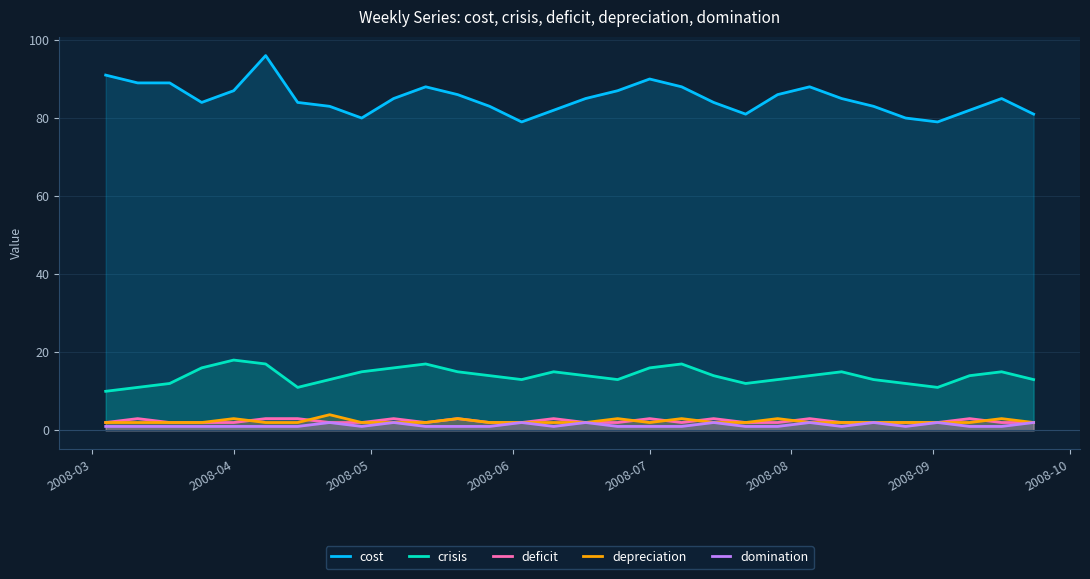

Which series has the largest total across all categories?

cost